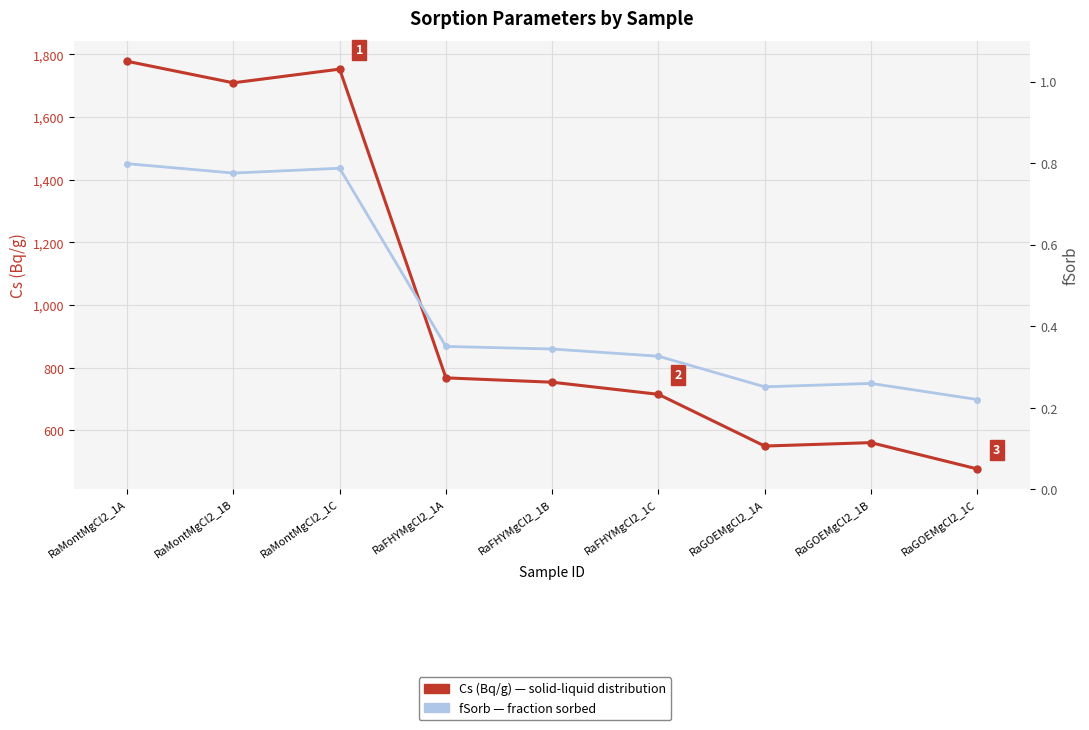

At which label is fSorb closest to 0?

RaGOEMgCl2_1C